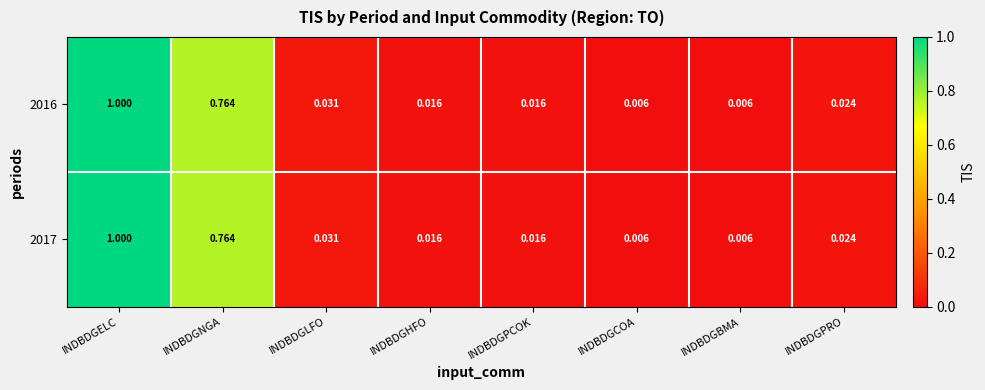

Is the value of 2017 at INDBDGELC greater than the value of 2016 at INDBDGCOA?

Yes